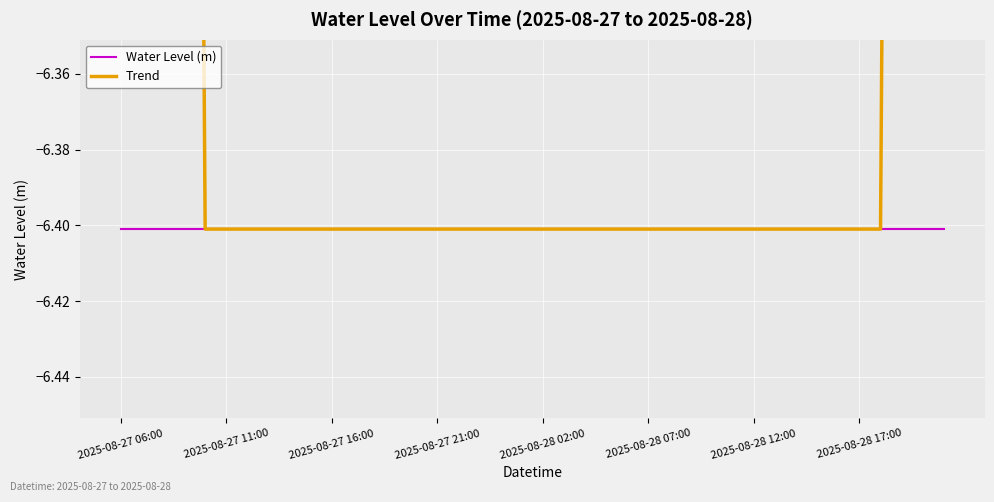

Reading left to right, list all the values displayed in this chart.

Water Level (m): -6.4	-6.4	-6.4	-6.4	-6.4	-6.4	-6.4	-6.4	-6.4	-6.4	-6.4	-6.4	-6.4	-6.4	-6.4	-6.4	-6.4	-6.4	-6.4	-6.4	-6.4	-6.4	-6.4	-6.4	-6.4	-6.4	-6.4	-6.4	-6.4	-6.4	-6.4	-6.4	-6.4	-6.4	-6.4	-6.4	-6.4	-6.4	-6.4	-6.4
Trend: -3.2	-4.0	-4.8	-5.6	-6.4	-6.4	-6.4	-6.4	-6.4	-6.4	-6.4	-6.4	-6.4	-6.4	-6.4	-6.4	-6.4	-6.4	-6.4	-6.4	-6.4	-6.4	-6.4	-6.4	-6.4	-6.4	-6.4	-6.4	-6.4	-6.4	-6.4	-6.4	-6.4	-6.4	-6.4	-6.4	-6.4	-5.6	-4.8	-4.0